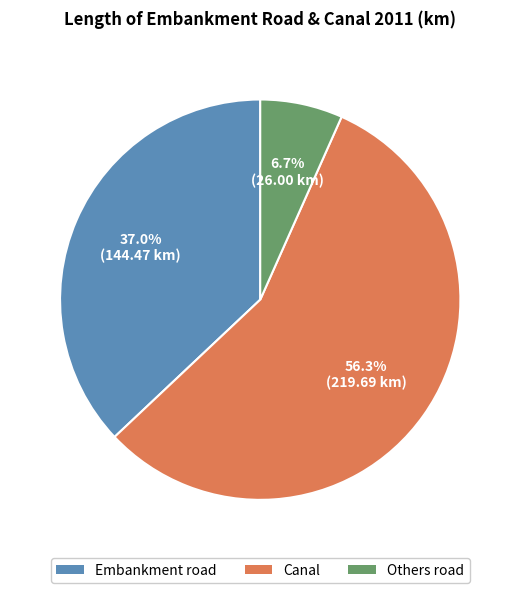

Does any single category account for the majority?

Yes